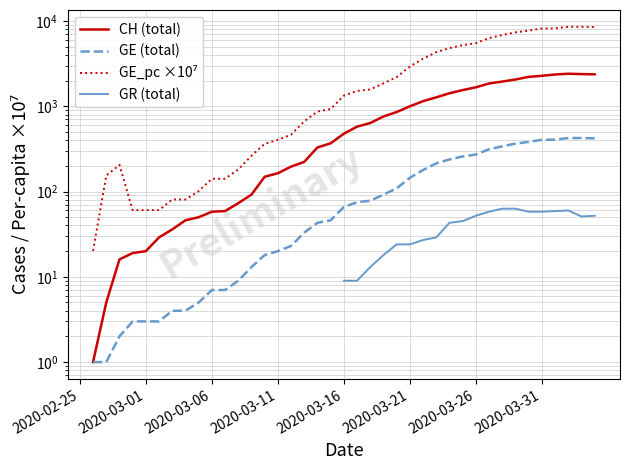

What is the difference between the CH (total) values at 36 and 35?

84.0